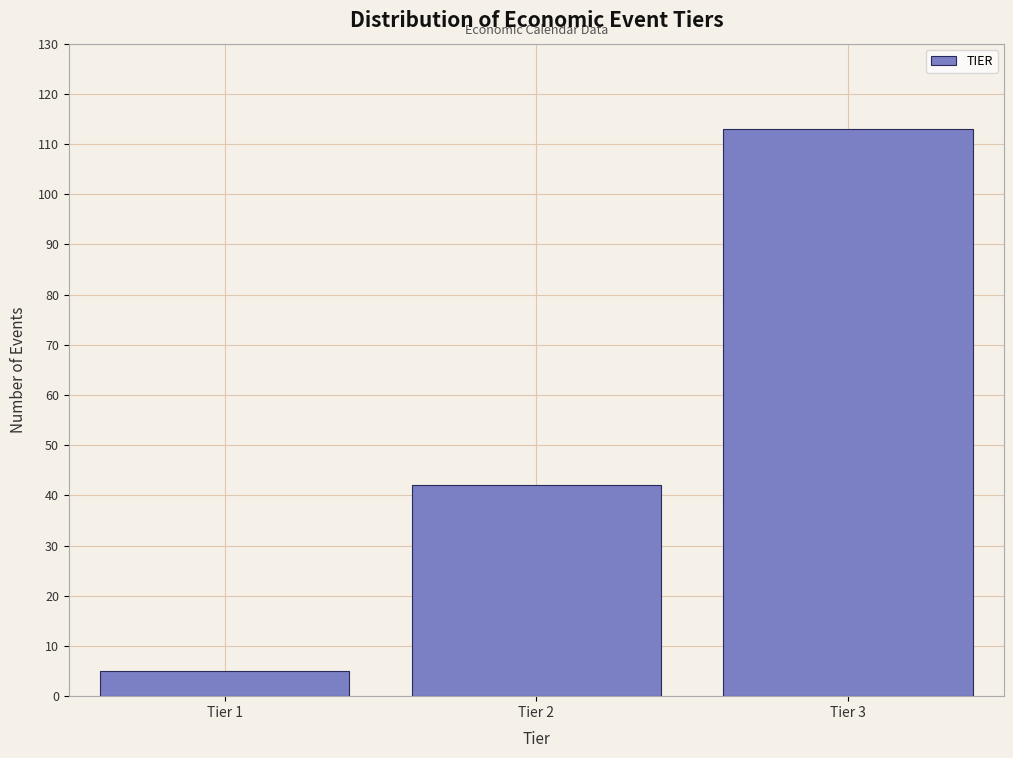

Reading left to right, list all the values displayed in this chart.

5	42	113